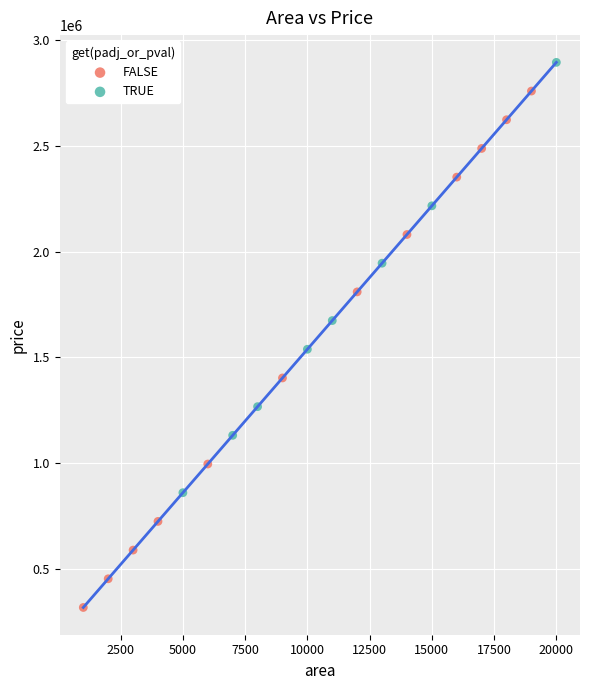

Which series contains the highest Y value?

TRUE